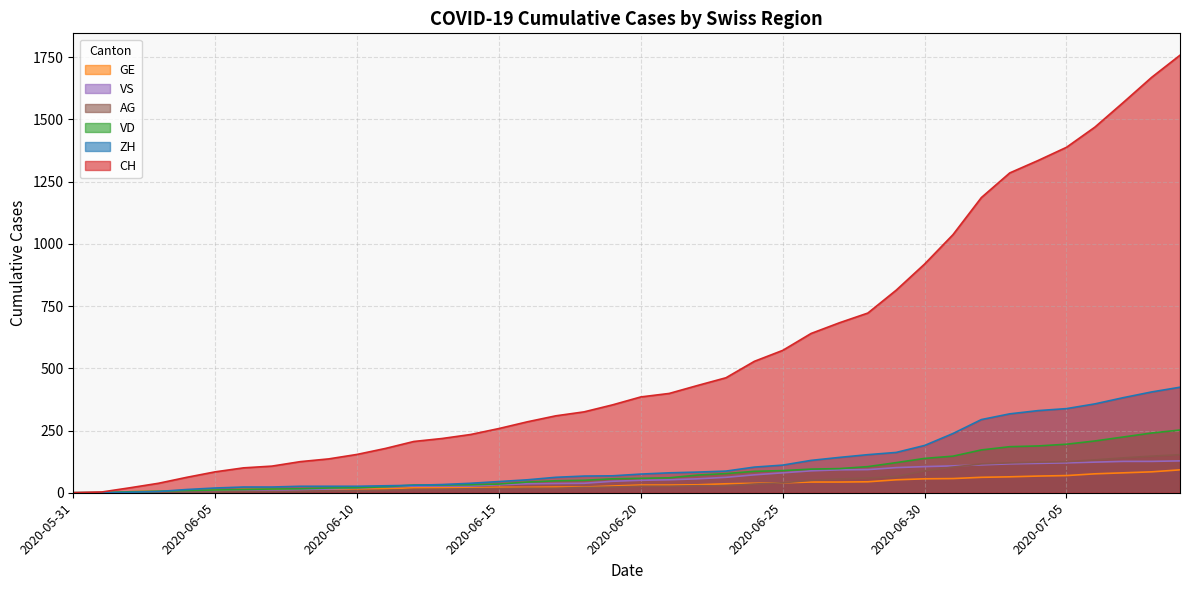

How many values in CH are above zero?

39